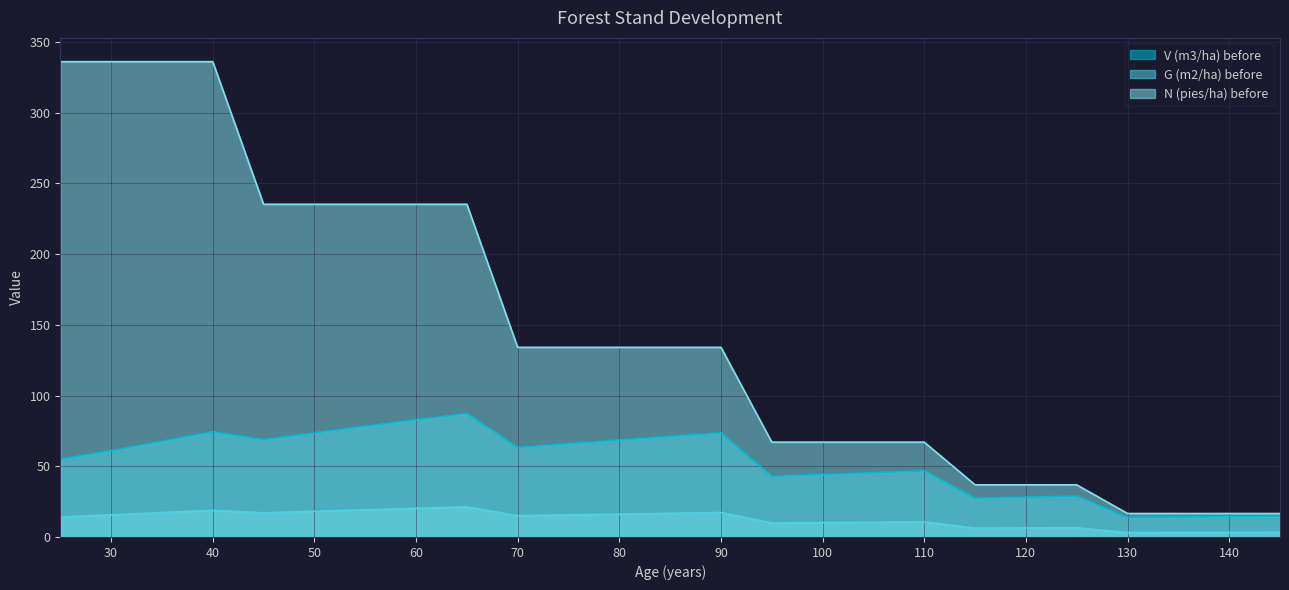

What is the value of the N (pies/ha) before point at the 4th from the left?

336.0